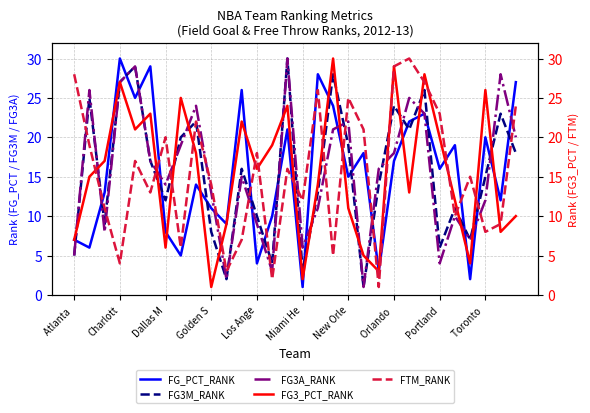

Count the number of categories in the chart.

30